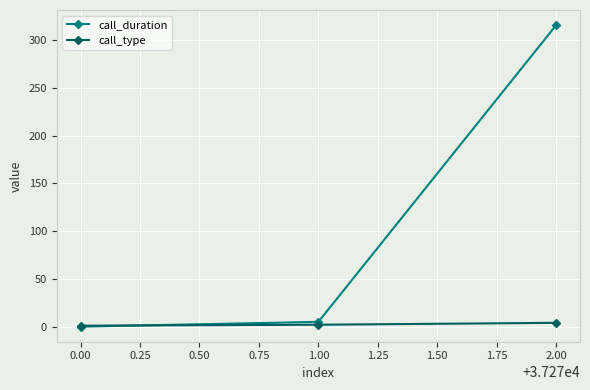

At which category is the sum across all series the highest?

2.00